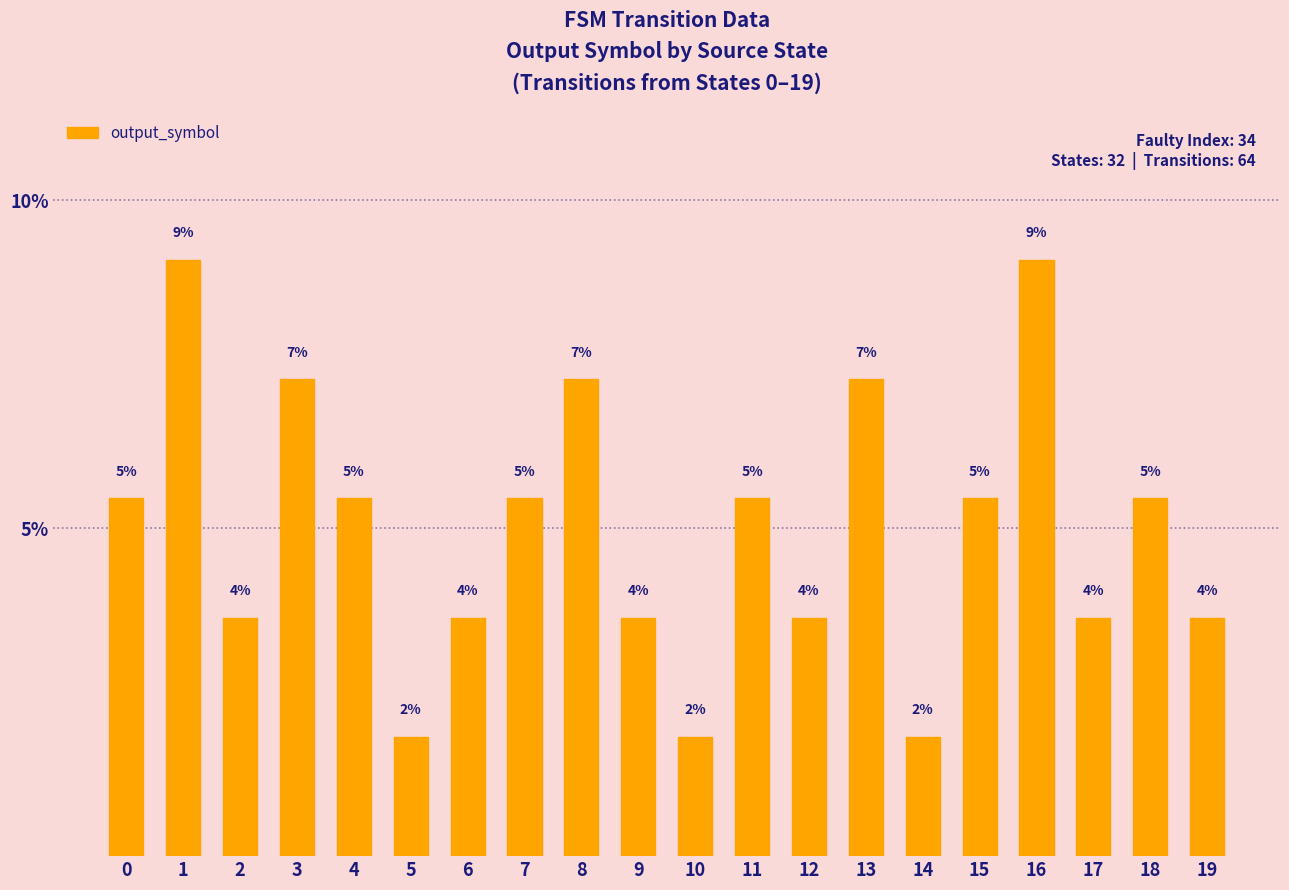

What is the value of the 13th bar from the left?

3.6